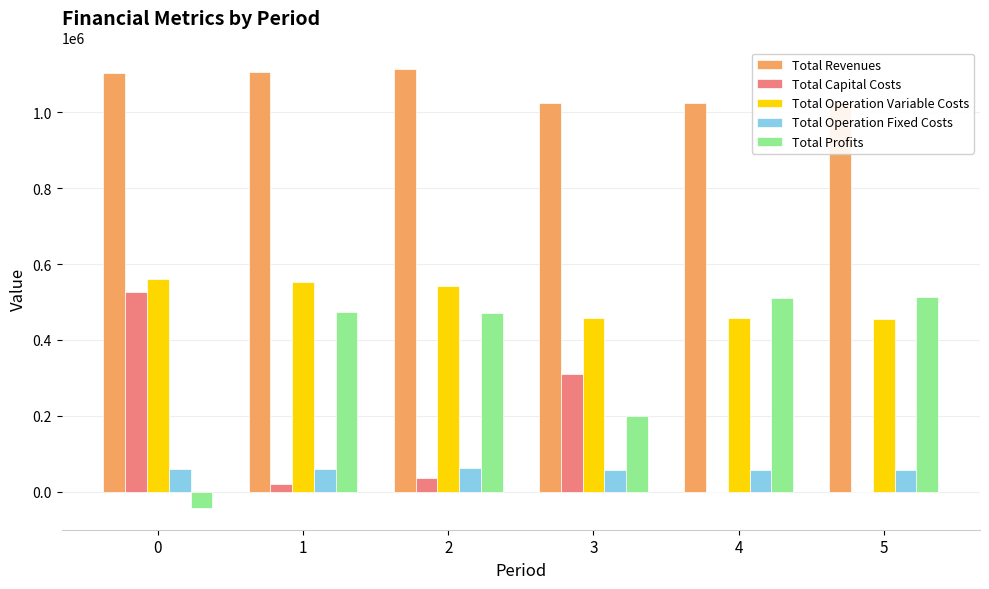

Rank the series by their maximum value, from lowest to highest.

Total Operation Fixed Costs, Total Profits, Total Capital Costs, Total Operation Variable Costs, Total Revenues